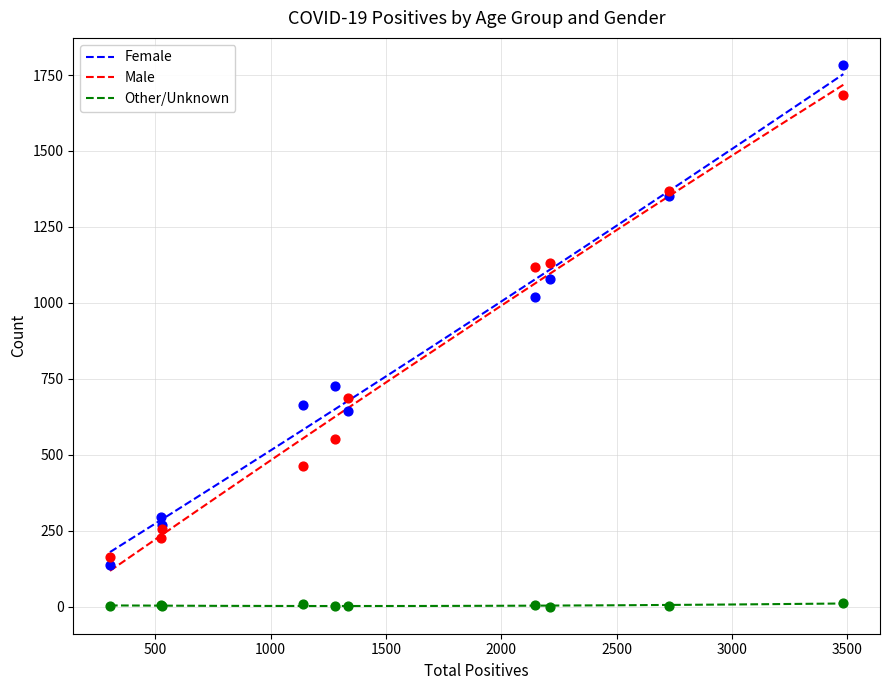

What is the maximum value for Male?

1717.8